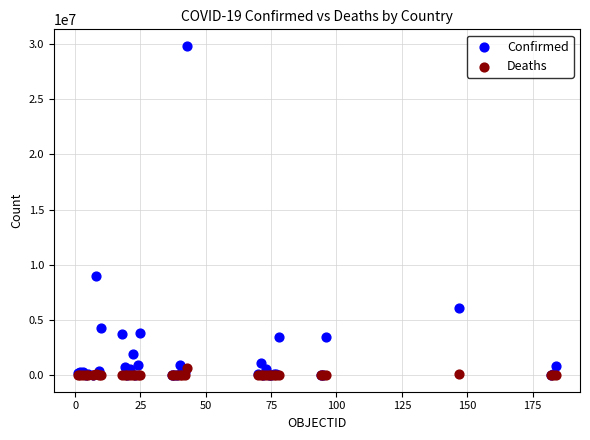

Which series has the largest Y range (max minus min)?

Confirmed